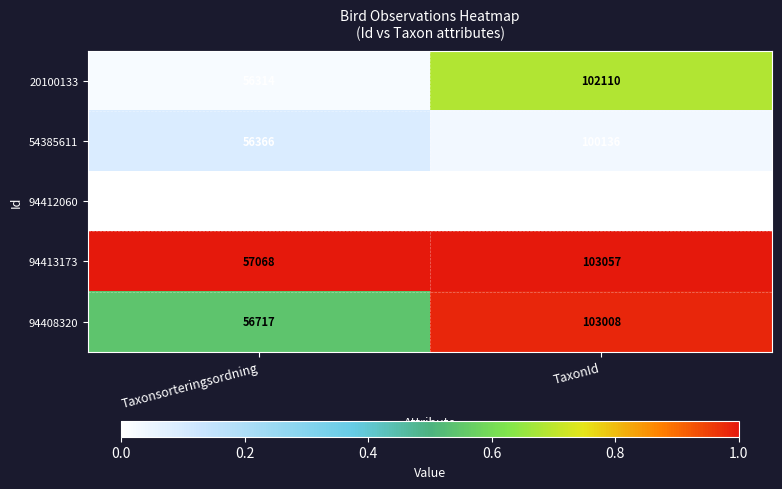

Which series has the largest range (max minus min)?

94408320